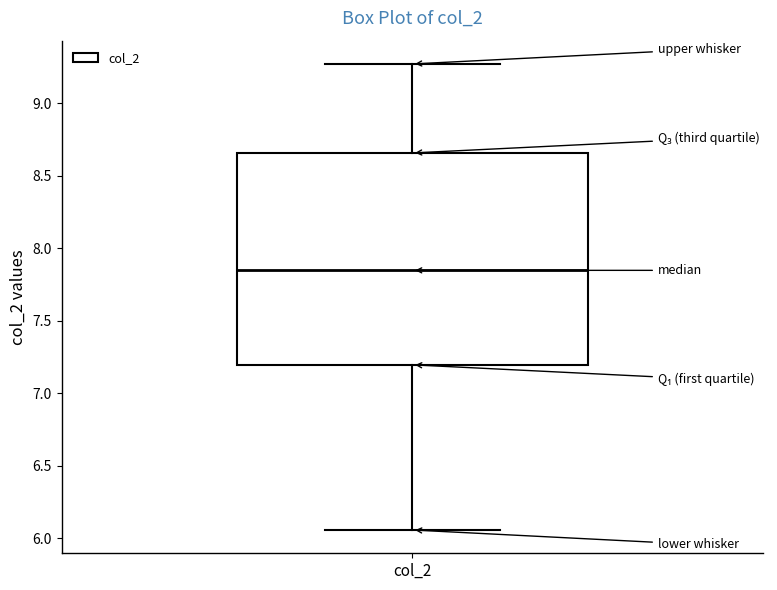

Read this box plot against the y-axis: the position of the median line, the range covered by the box, and the ends of both whiskers. The values are not printed on the chart, so give them approximately, as read against the axis.

median 7.85, box 7.20 to 8.65, whiskers 6.05 to 9.25